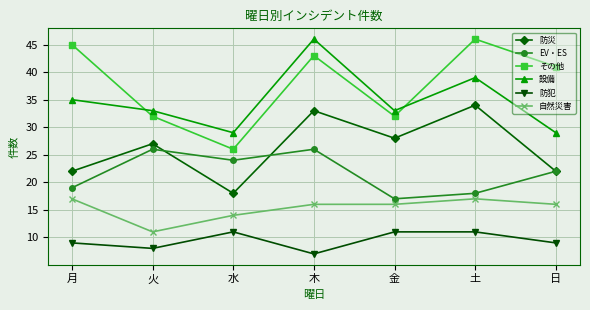

At which label does その他 reach its peak?

土